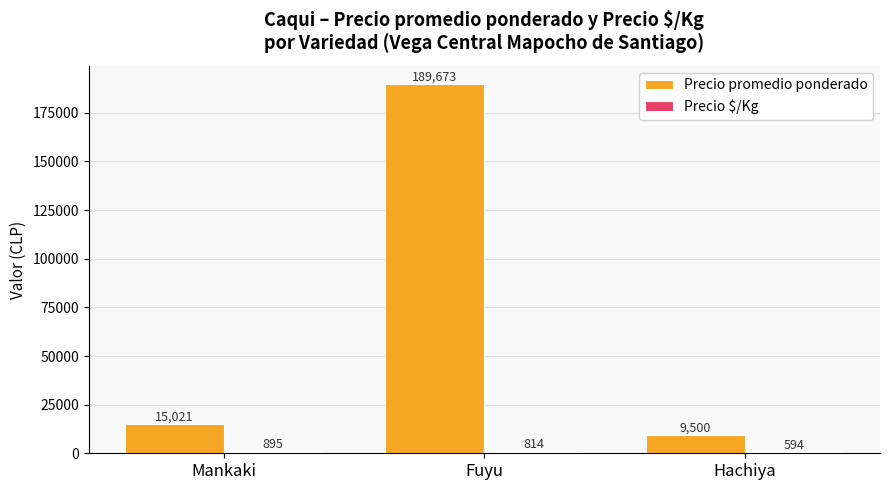

At which category is the sum across all series the highest?

Fuyu